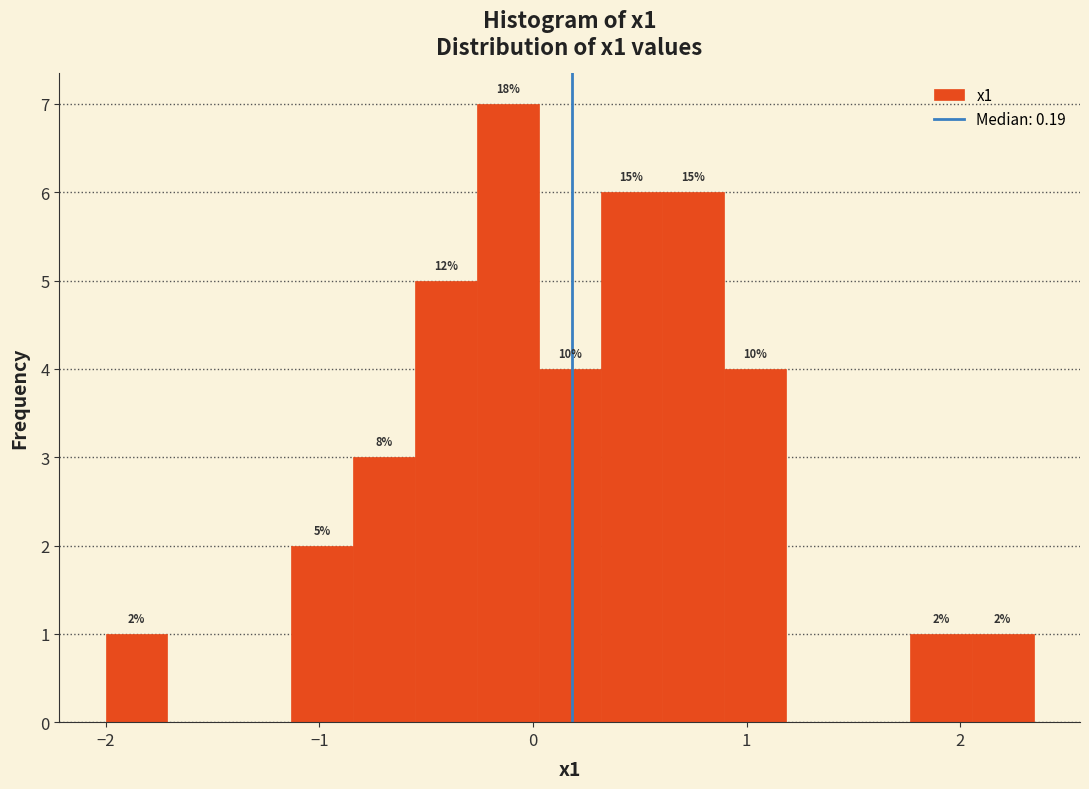

Read against the x-axis, roughly where is the centre of the tallest bar?

-0.1